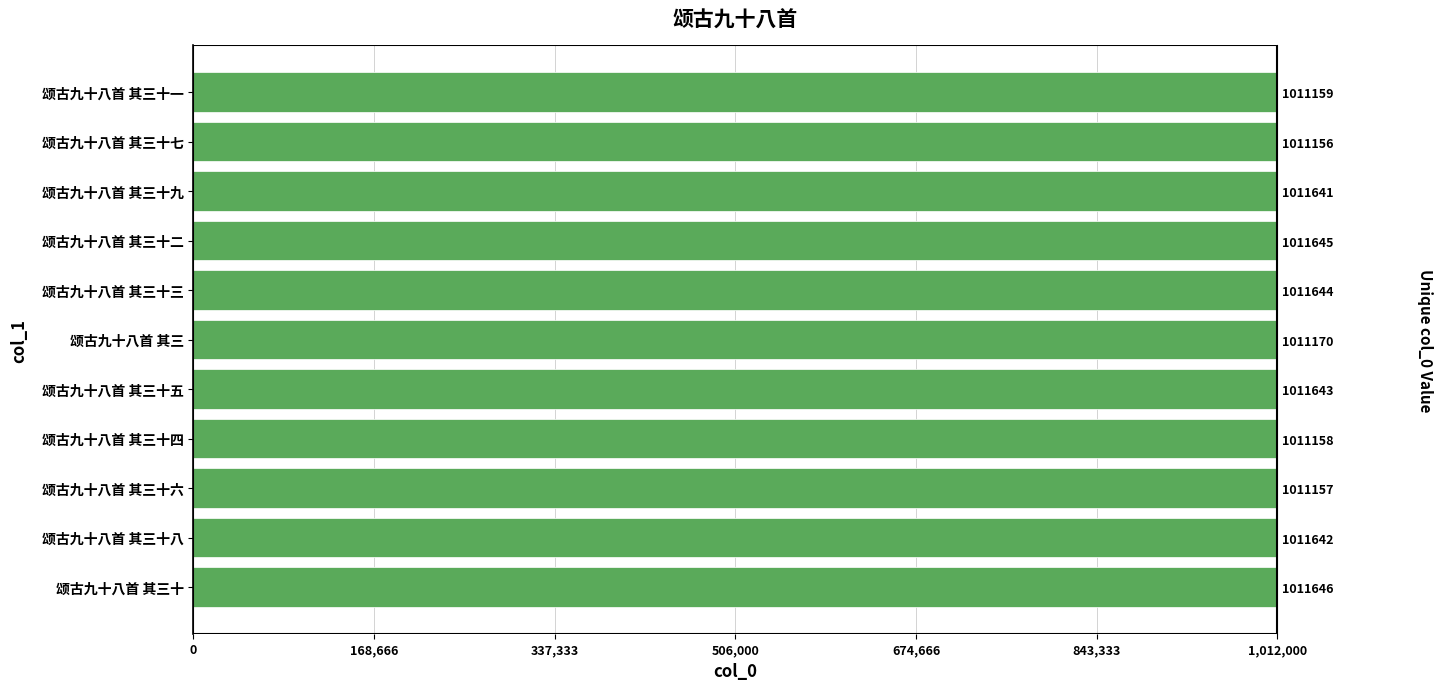

How many categories are shown in the chart?

11